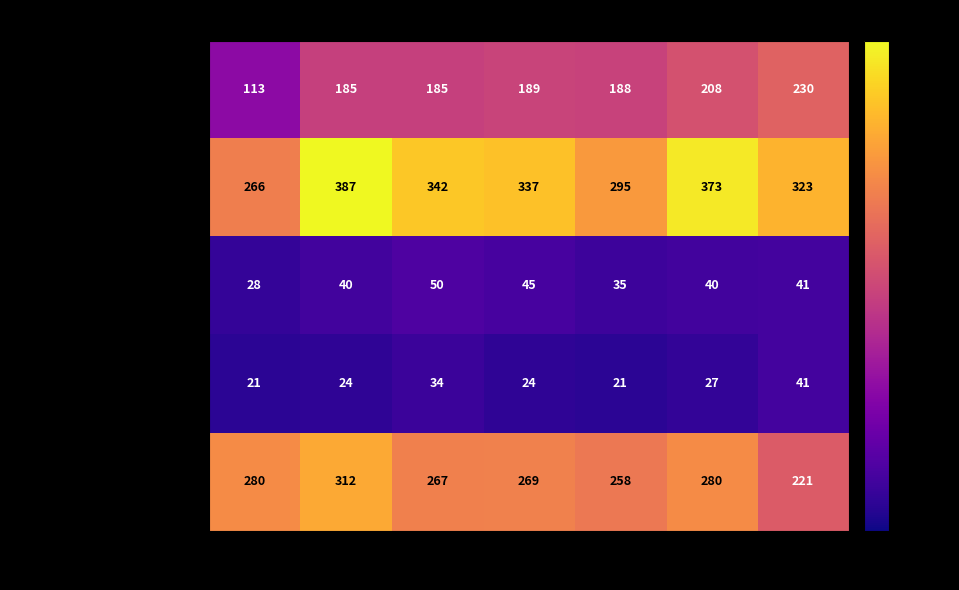

What is the difference between the maximum and minimum values in the Aggravated Assault series?

117